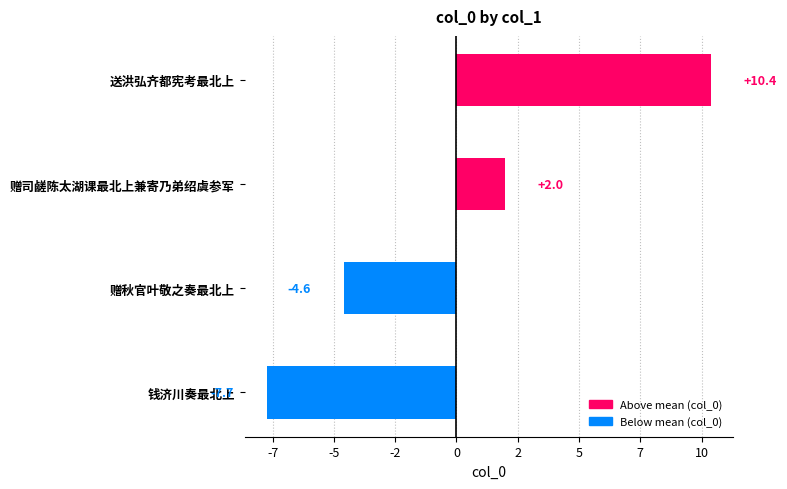

List the labels in order of value, smallest first.

钱济川奏最北上, 赠秋官叶敬之奏最北上, 赠司鹾陈太湖课最北上兼寄乃弟绍虞参军, 送洪弘齐都宪考最北上